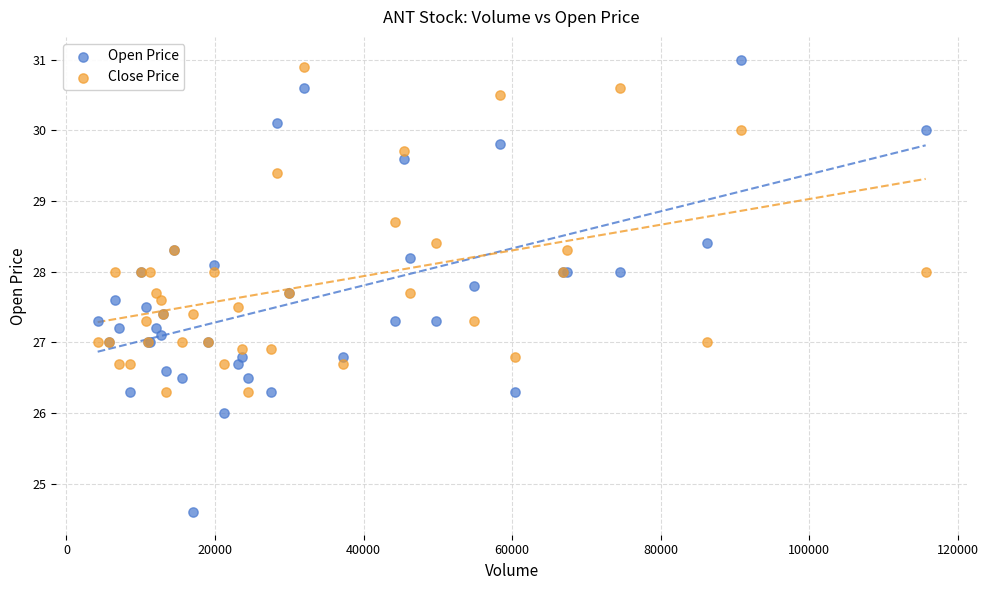

Which series has the largest Y range (max minus min)?

Open Price